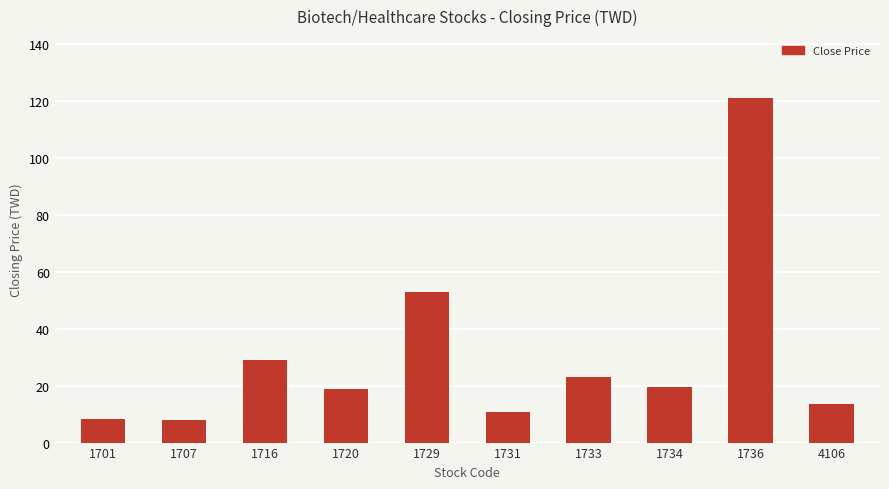

What is the average value?

30.4